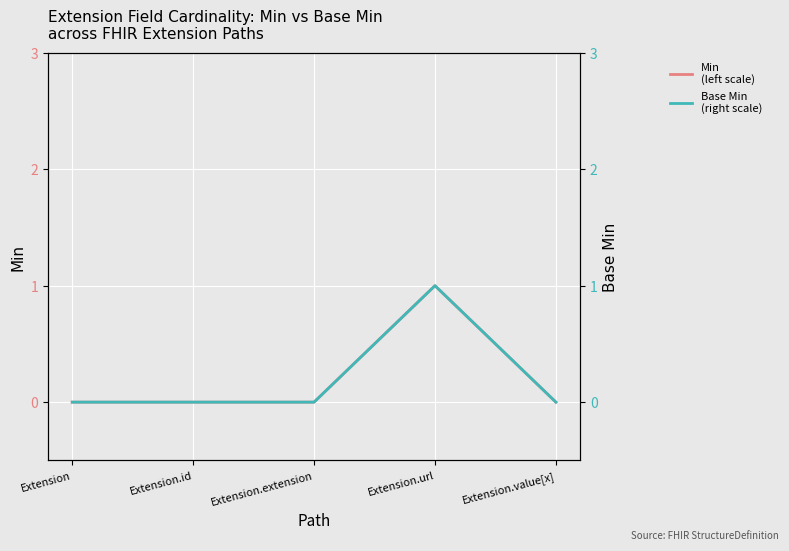

Is it true that Base Min
(right scale) equals 0 at Extension?

True